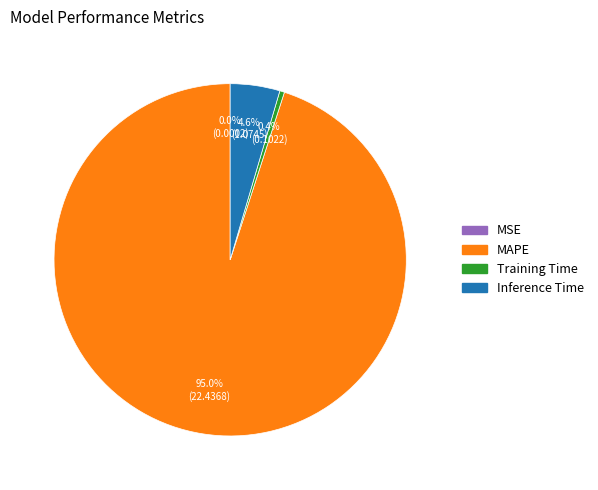

Which has a higher value, Inference Time or Training Time?

Inference Time